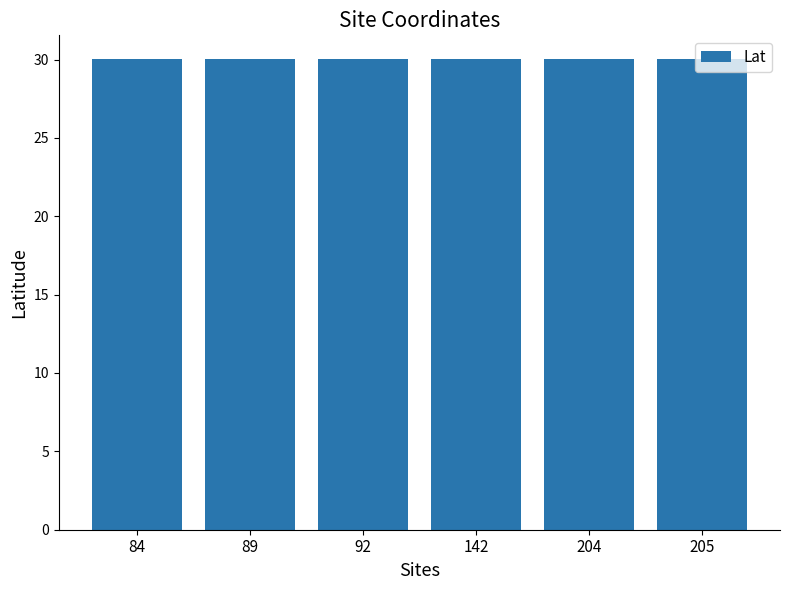

What is the sum of the values at 205 and 142?

60.0